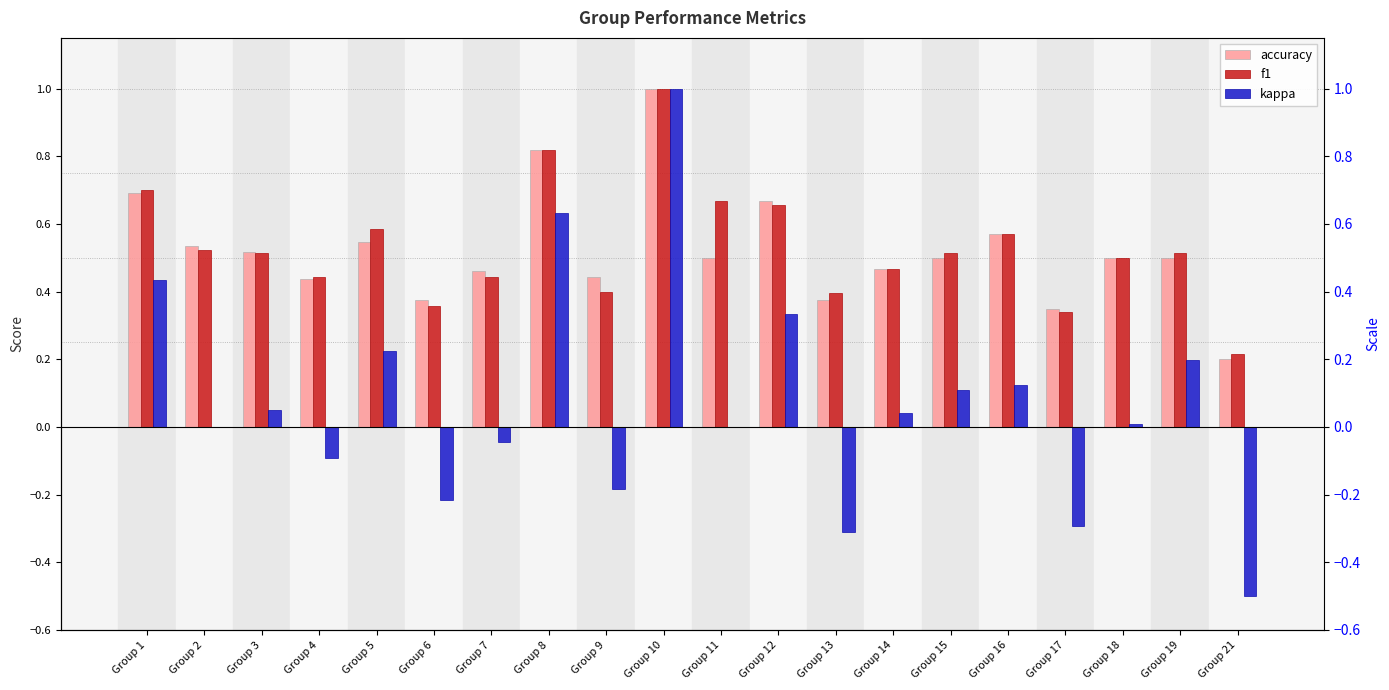

What value does the accuracy series have at Group 13?

0.4